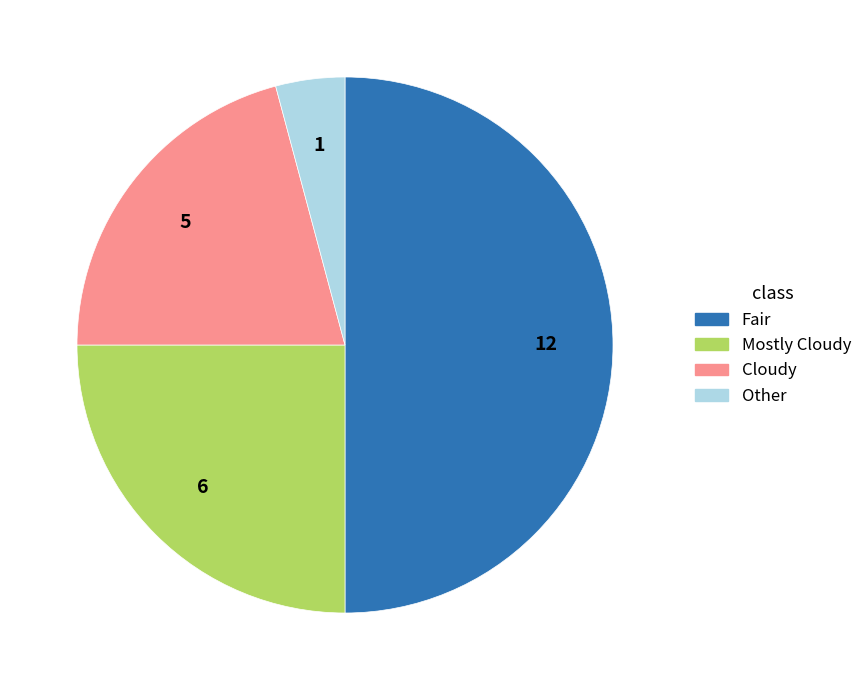

What is the ratio of the value at Fair to the value at Cloudy?

2.4